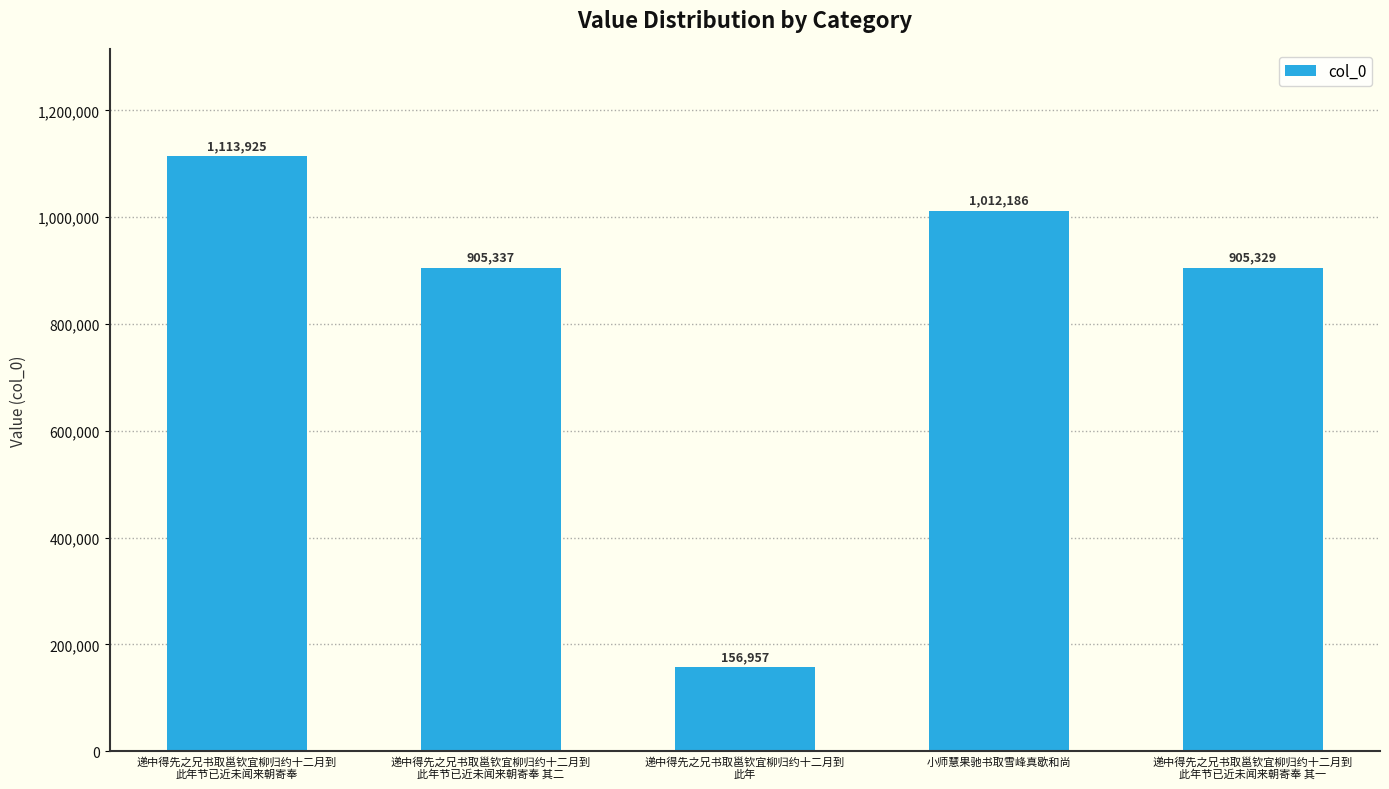

How many bars are there in total?

5